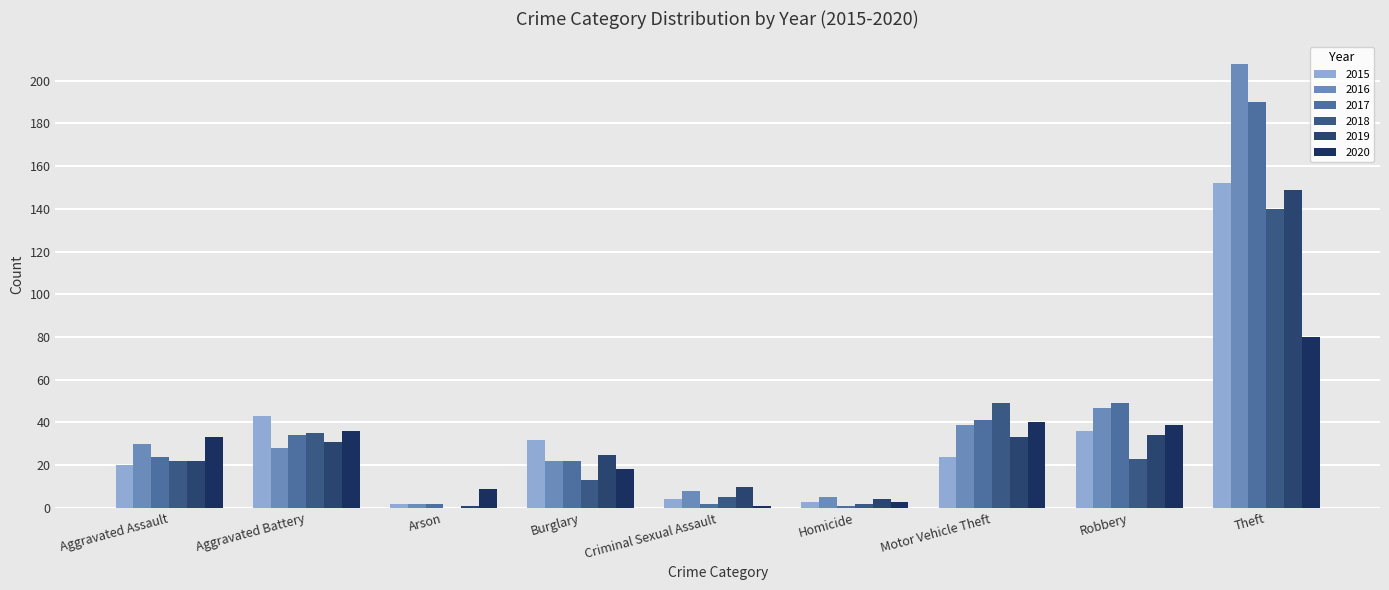

At which category is the sum across all series the highest?

Theft